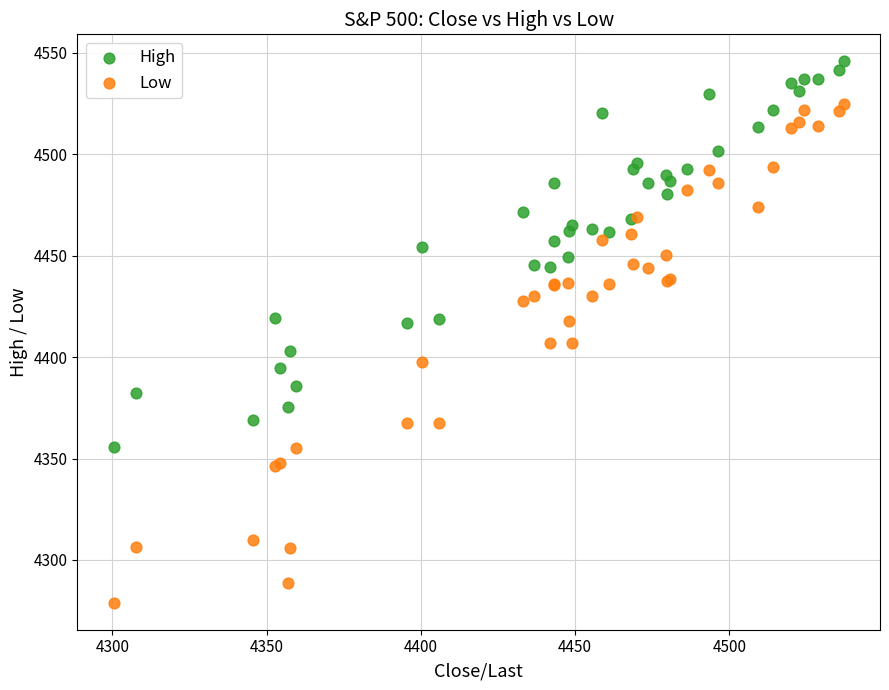

Which series contains the lowest Y value?

Low